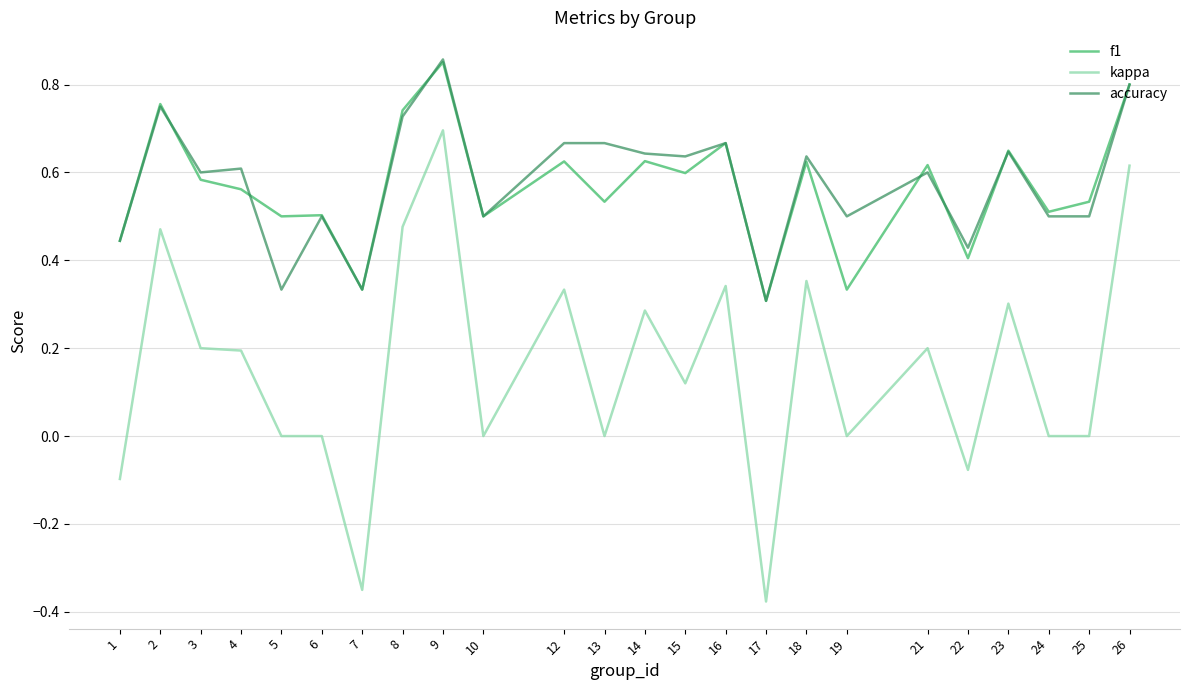

True or false: accuracy and kappa cross at least once.

False